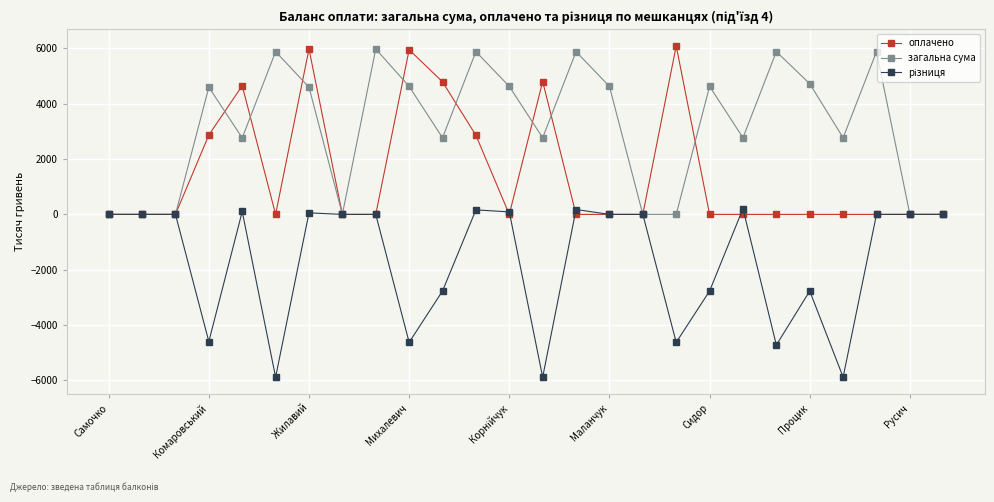

True or false: оплачено has more than 1 points higher than both neighbors.

True